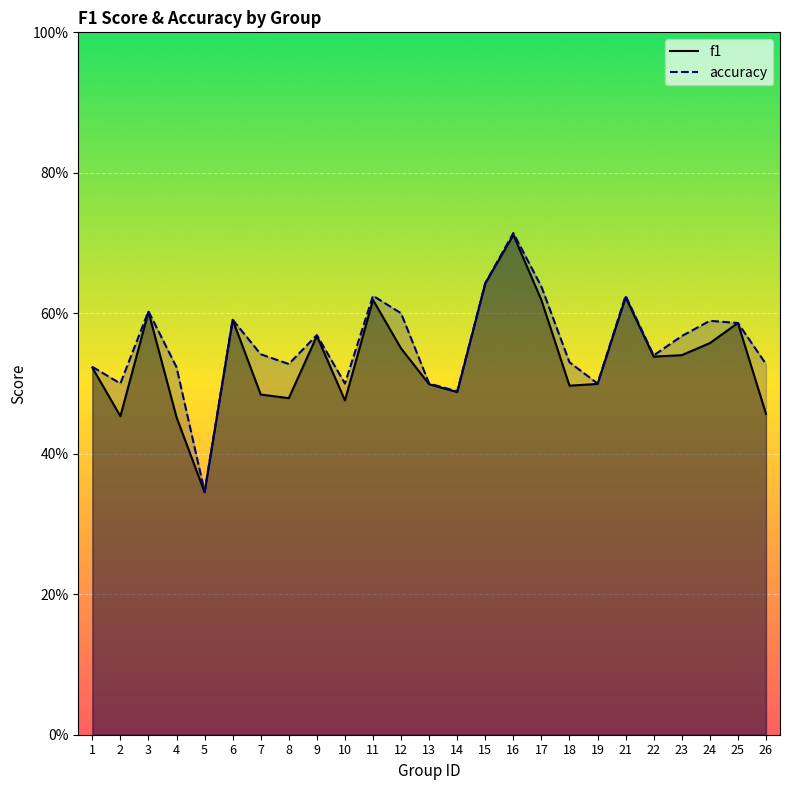

What is the value of the f1 point at the 15th from the left?

0.6